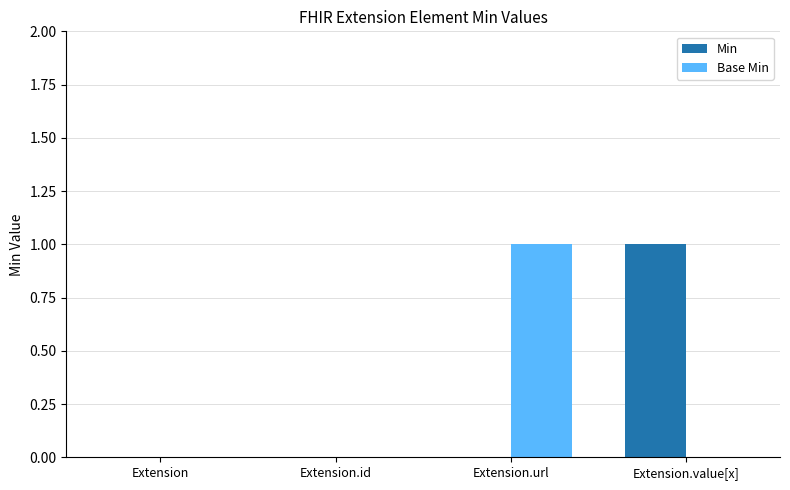

At which label does Min reach its peak?

Extension.value[x]